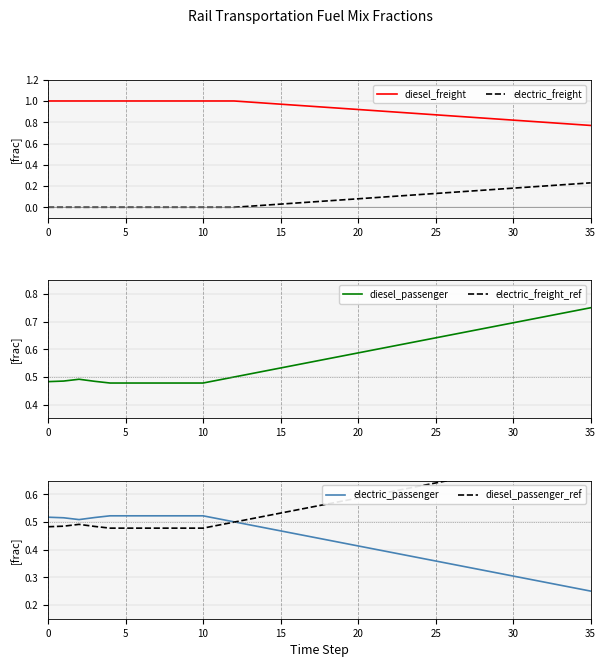

True or false: electric_freight and electric_passenger intersect in this chart.

False